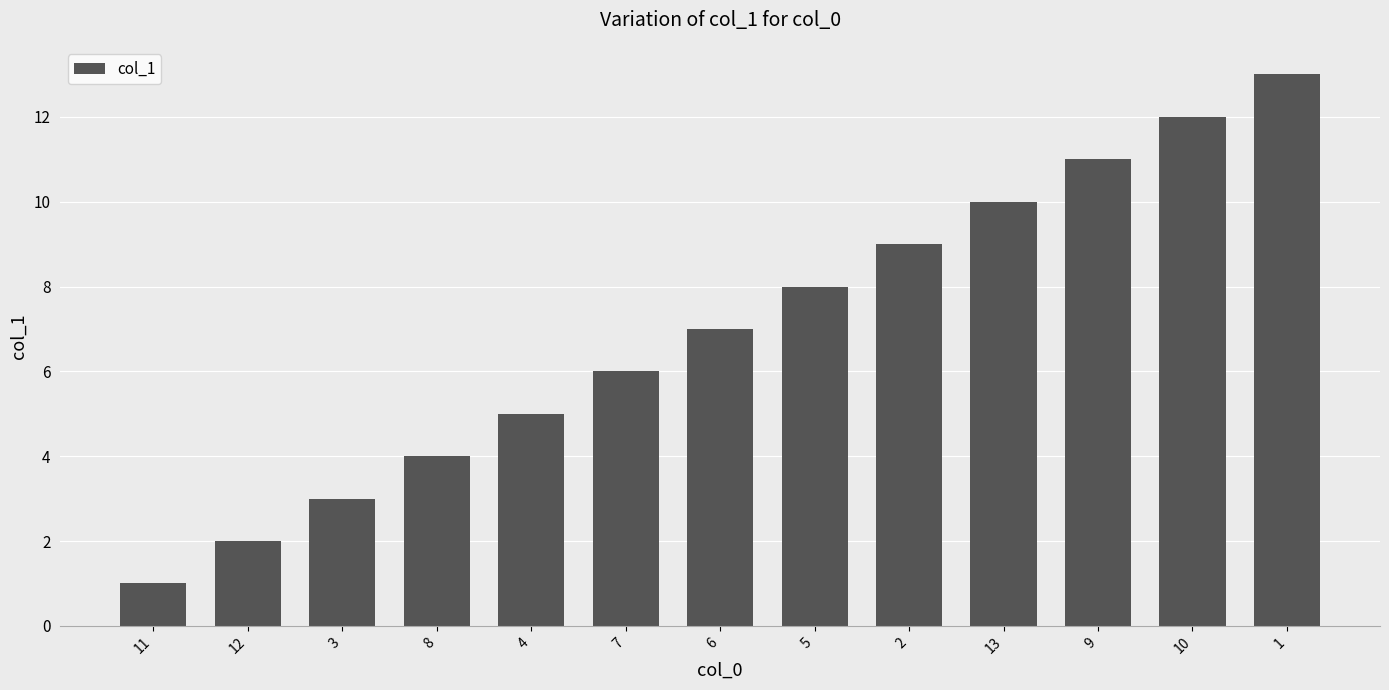

How many bars are there in total?

13